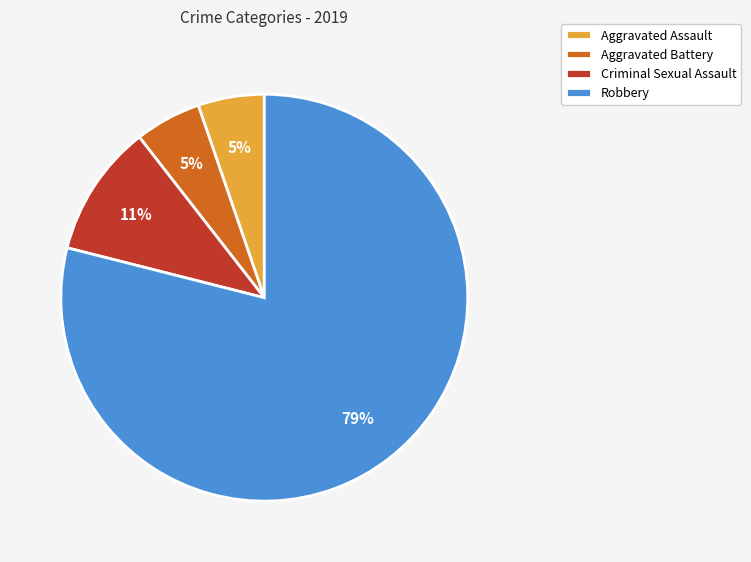

Is there a majority slice in this chart?

Yes